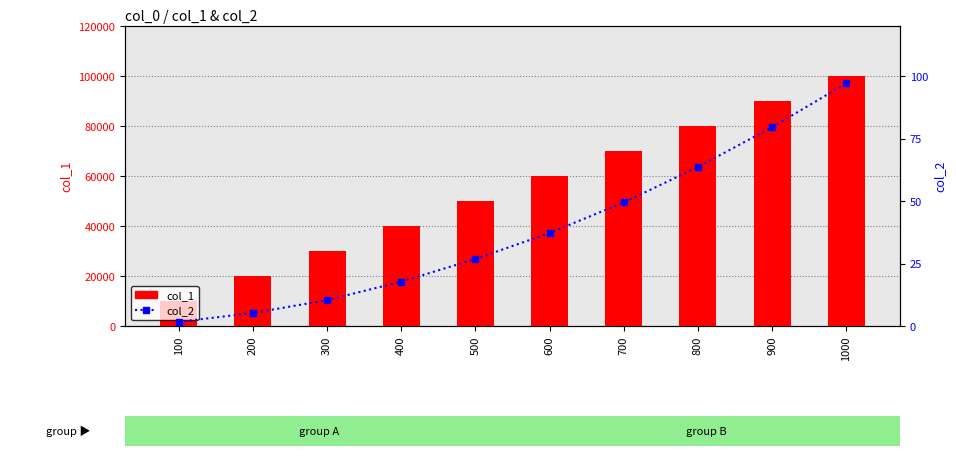

Reading right to left, list all the values displayed in this chart.

col_1: 100000.0	90000.0	80000.0	70000.0	60000.0	50000.0	40000.0	30000.0	20000.0	10000.0
col_2: 1.0	0.8	0.6	0.5	0.4	0.3	0.2	0.1	0.1	0.0